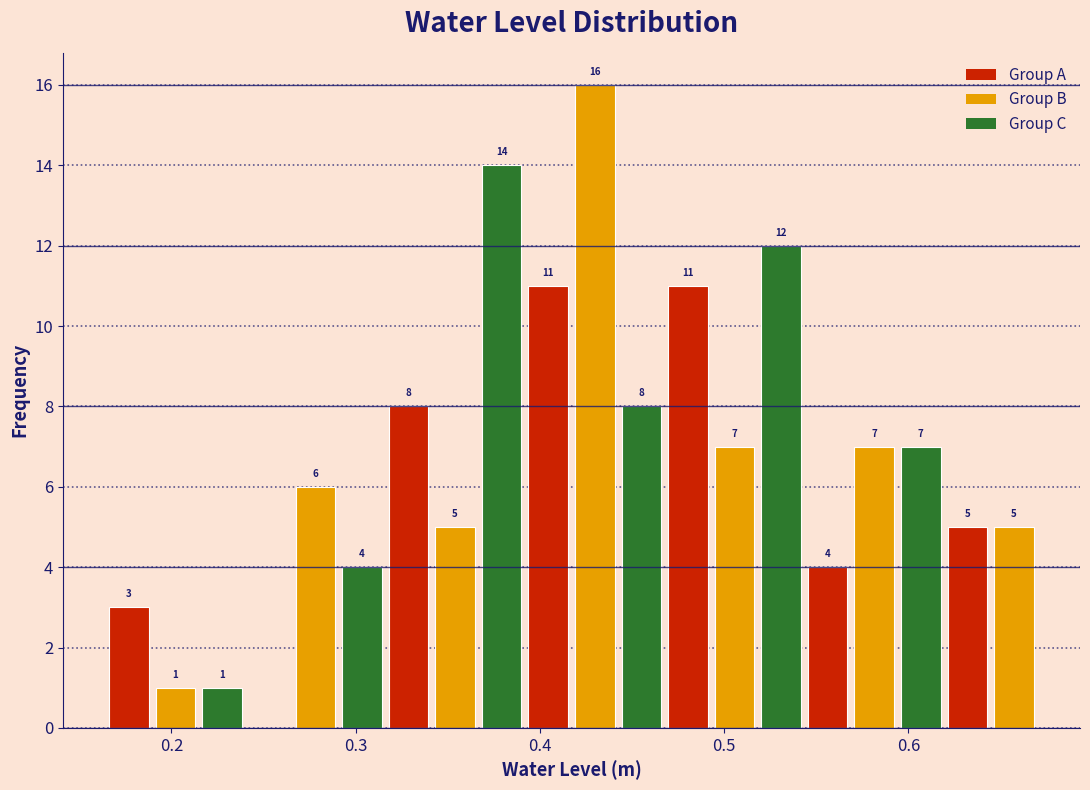

Around what value on the x-axis is the tallest bar? Give the approximate position of its centre, as read against the axis.

0.43